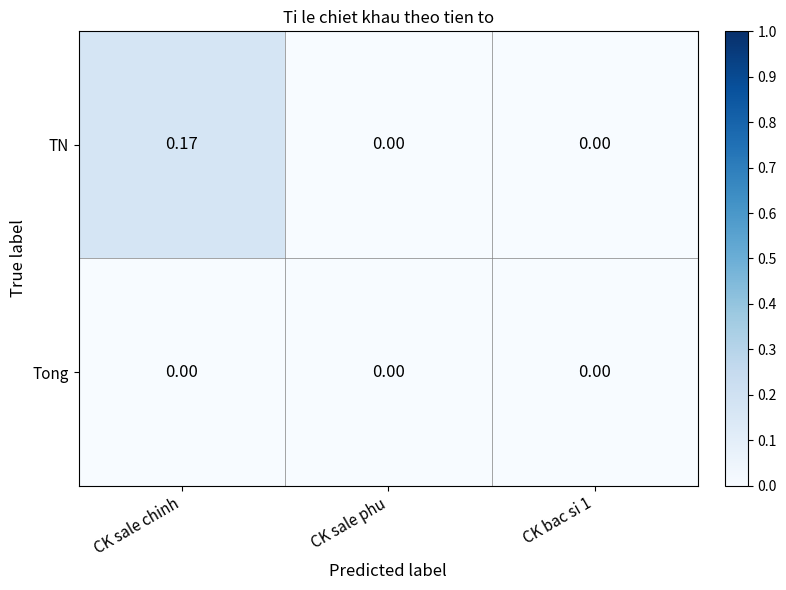

At which category is the sum across all series the highest?

CK sale chinh